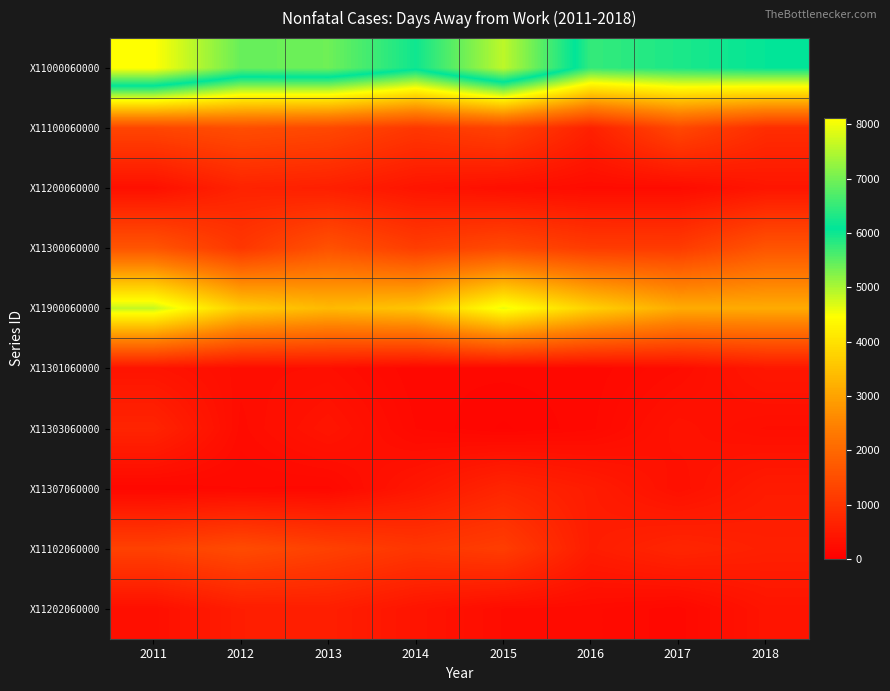

Rank the series at 2014 from lowest to highest value.

X1130106O000, X1130306O000, X1120206O000, X1120006O000, X1130706O000, X1110206O000, X1110006O000, X1130006O000, X1190006O000, X1100006O000